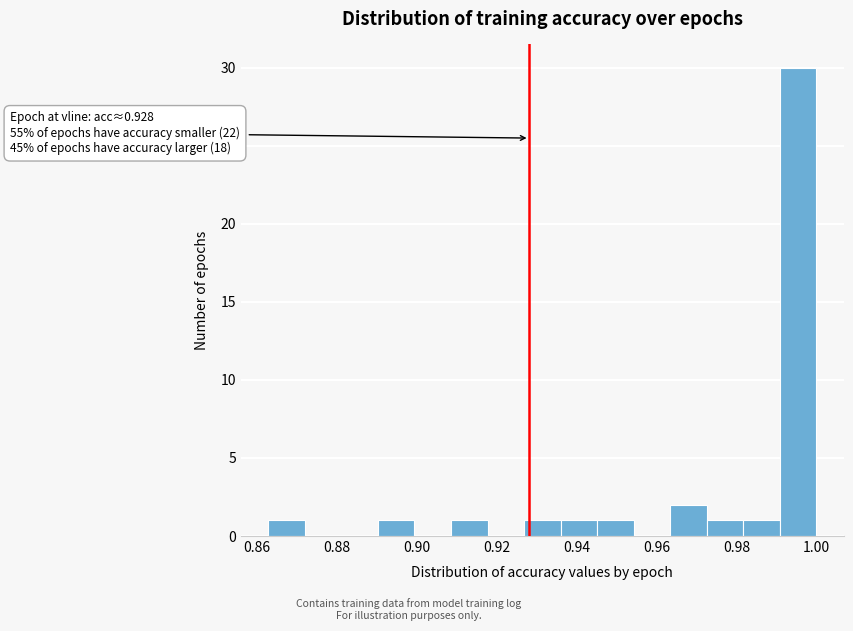

Over which range of the x-axis is the bar tallest?

0.990 to 1.000